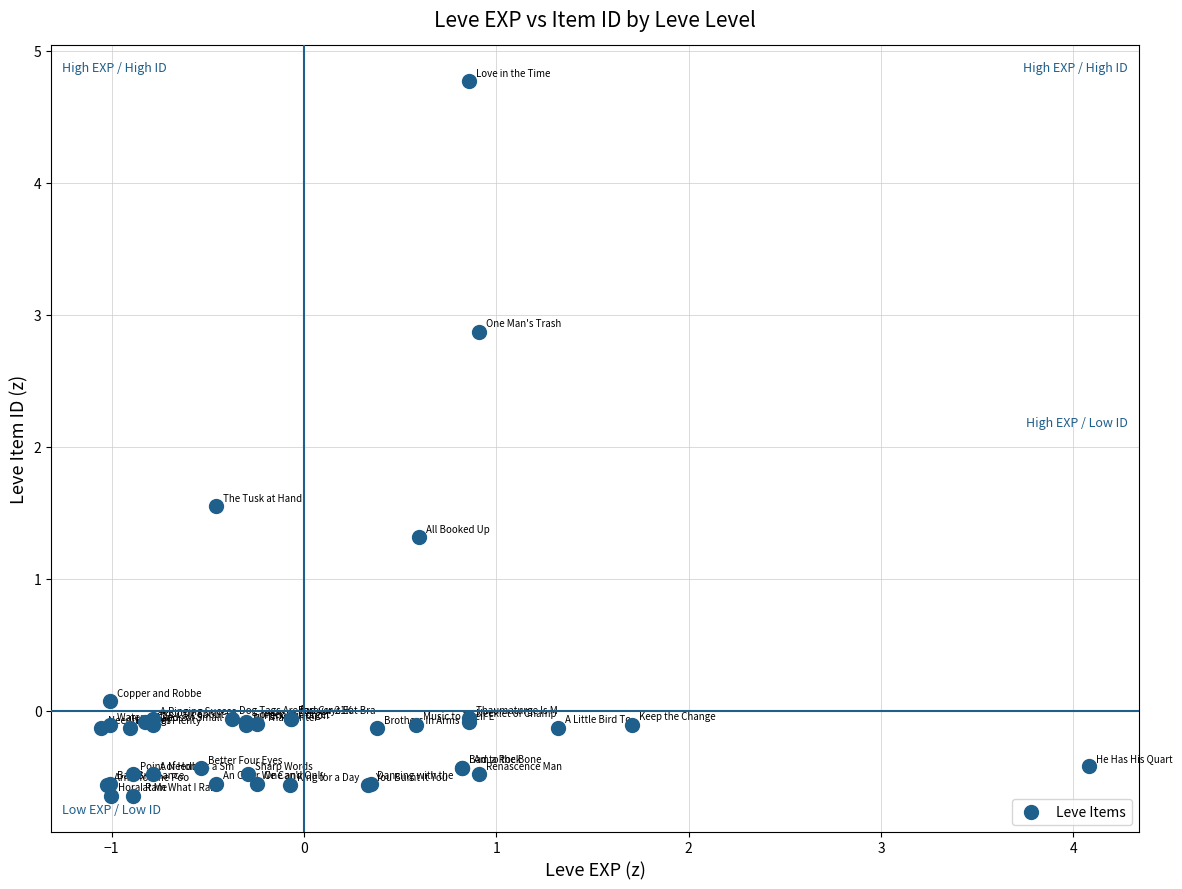

What Y value in the scatter plot is closest to 2?

1.5